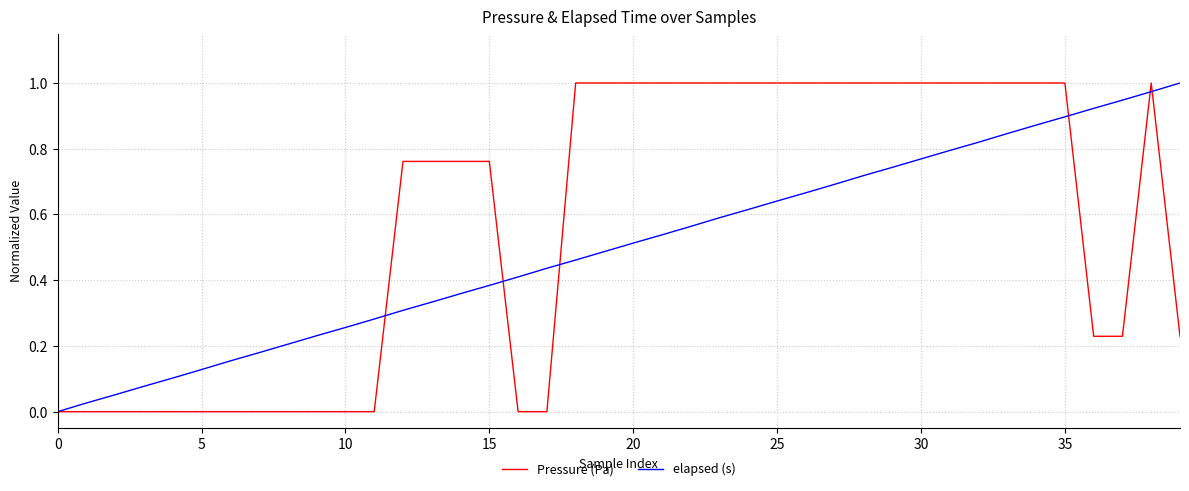

Which series has the largest total across all categories?

Pressure (Pa)